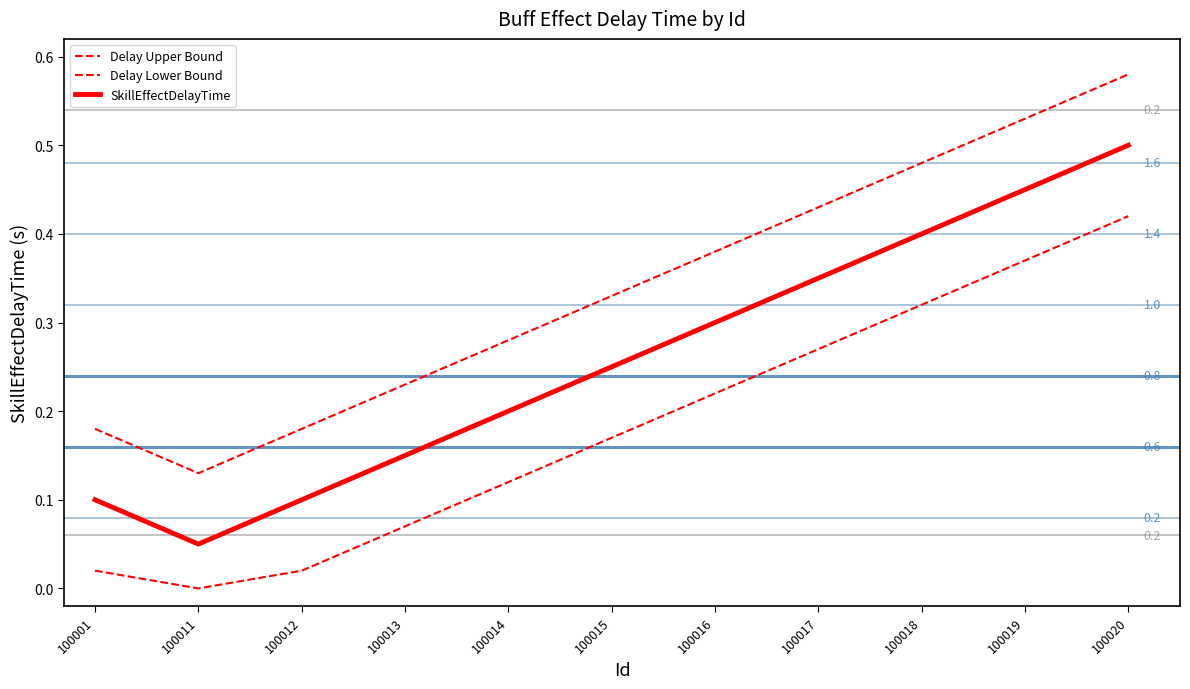

Does the chart display data point markers on the line(s)?

No